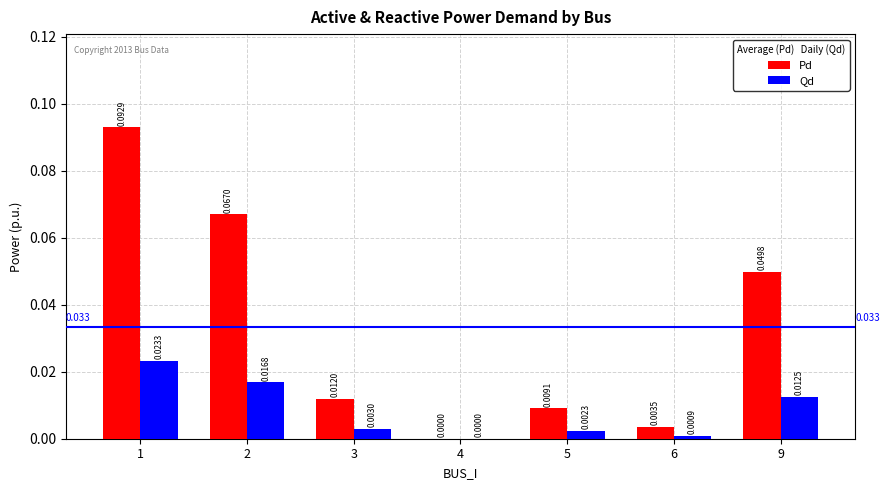

Which series changed the most between 4 and 5?

Pd